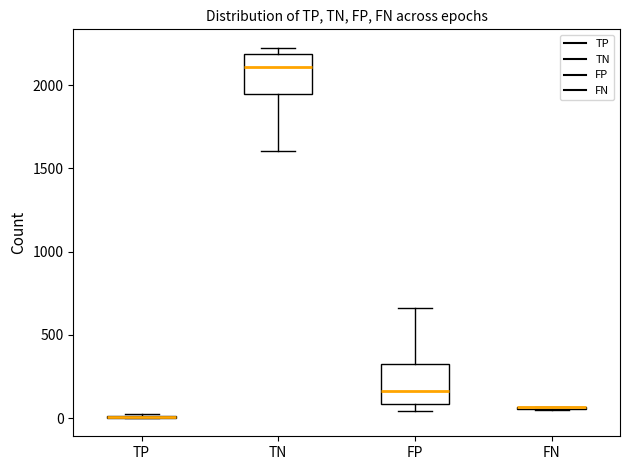

Where is the upper edge of the box for FP on the y-axis? The values are not printed on the chart, so give them approximately, as read against the axis.

300